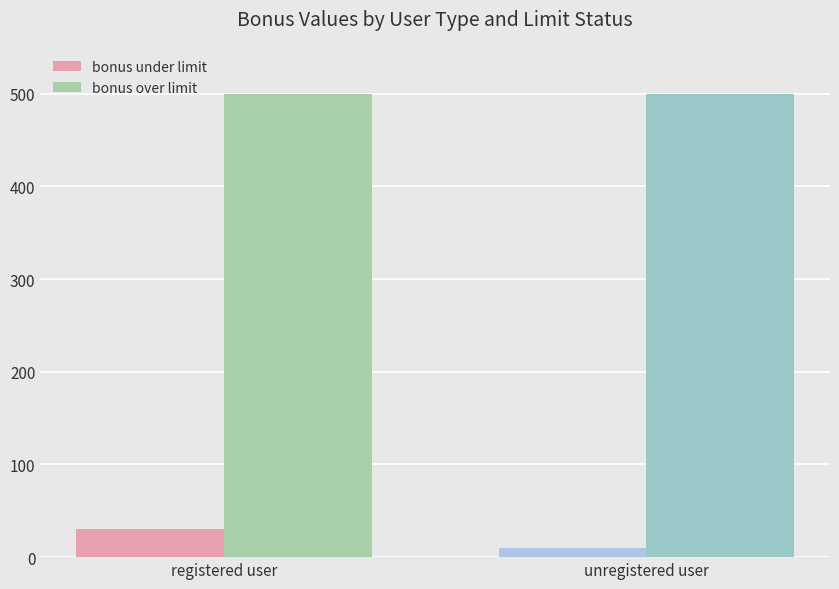

Which series has the largest total across all categories?

bonus over limit